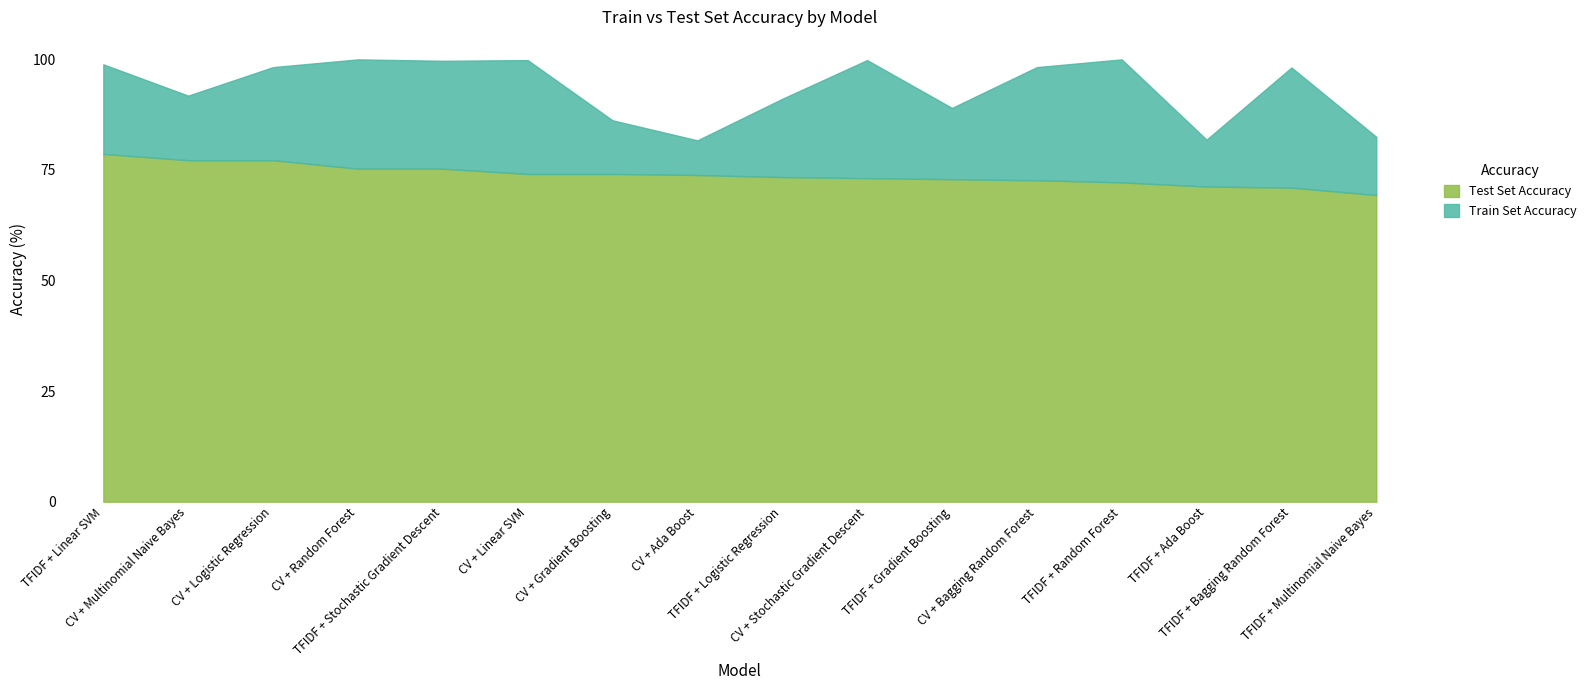

Which series changed the most between CV + Gradient Boosting and TFIDF + Random Forest?

Train Set Accuracy